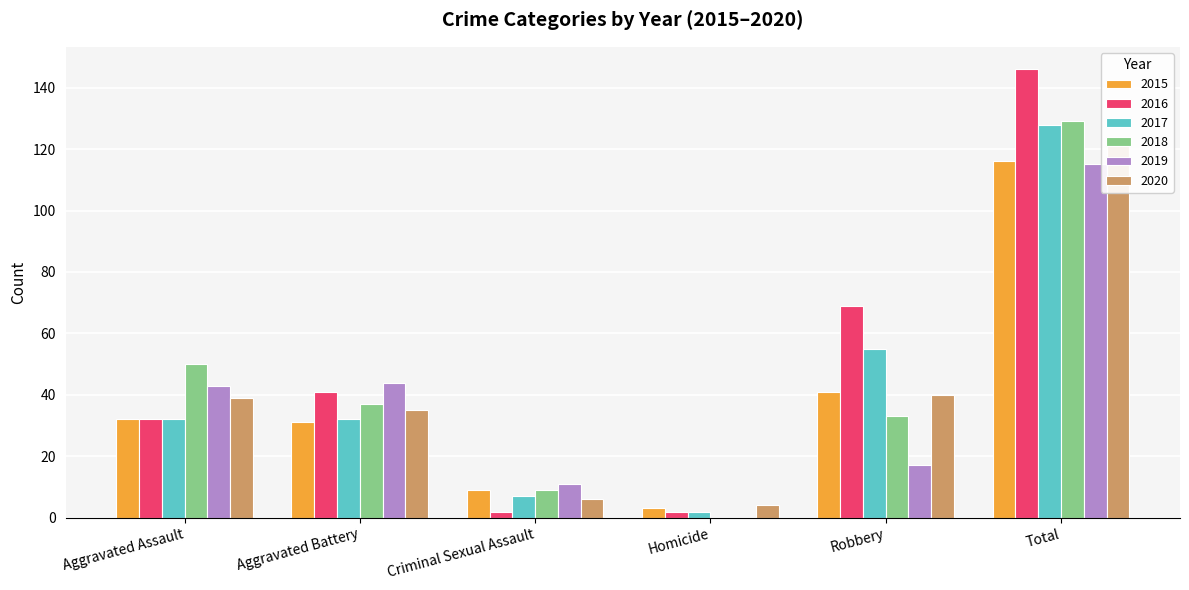

Which category has the lowest value across all series?

Homicide